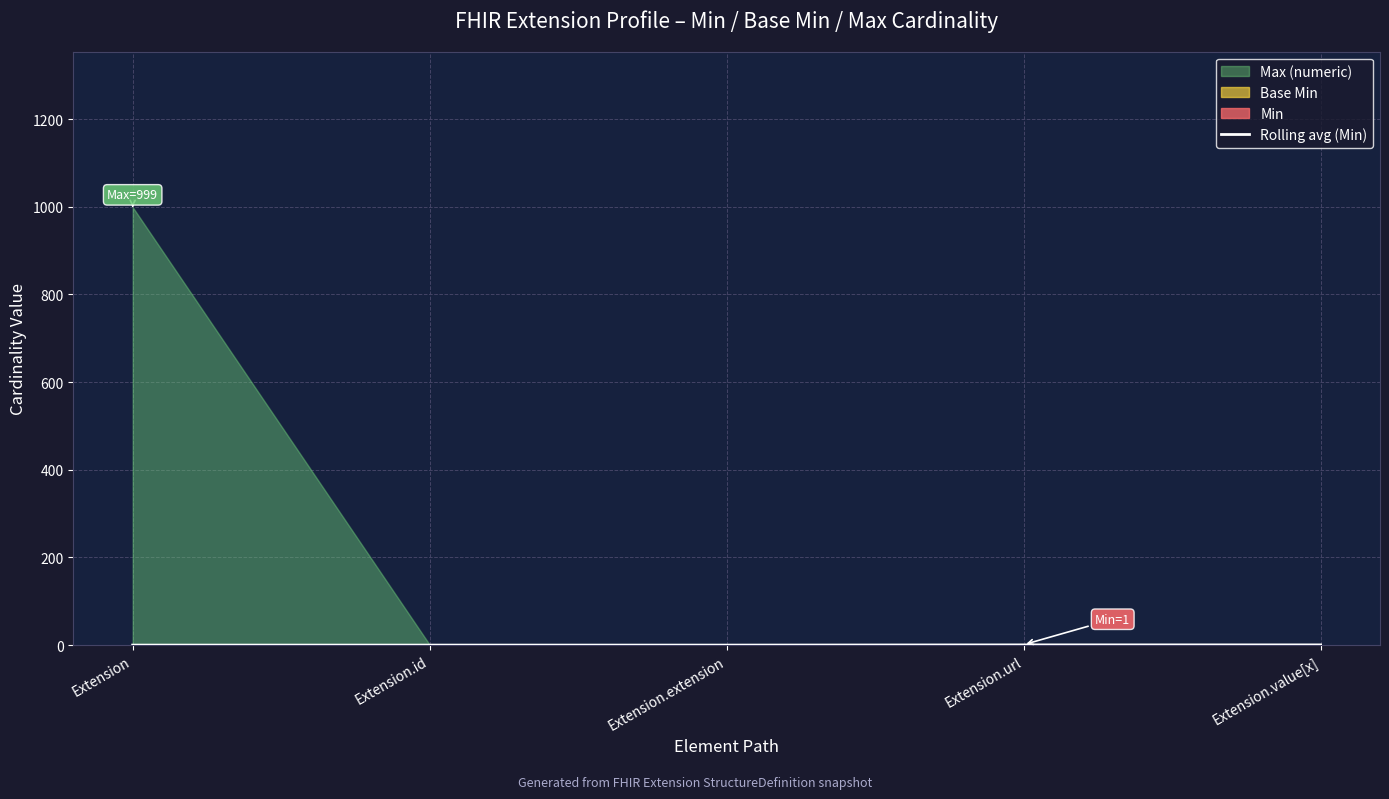

Between Extension.id and Extension, which is larger?

Extension.id